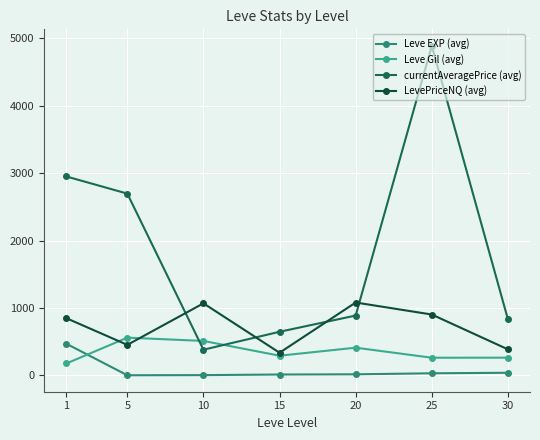

How many lines are shown in the chart?

4